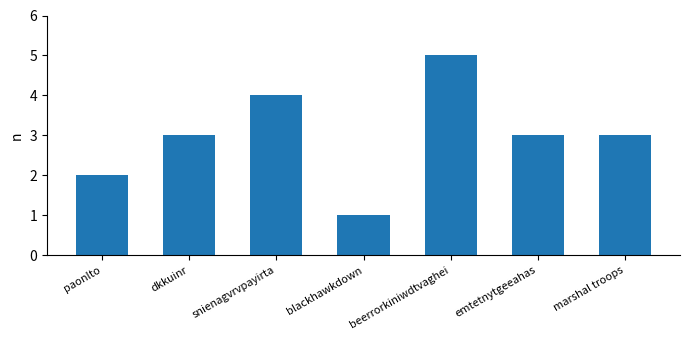

Is it true that the value at emtetnytgeeahas is 5?

False